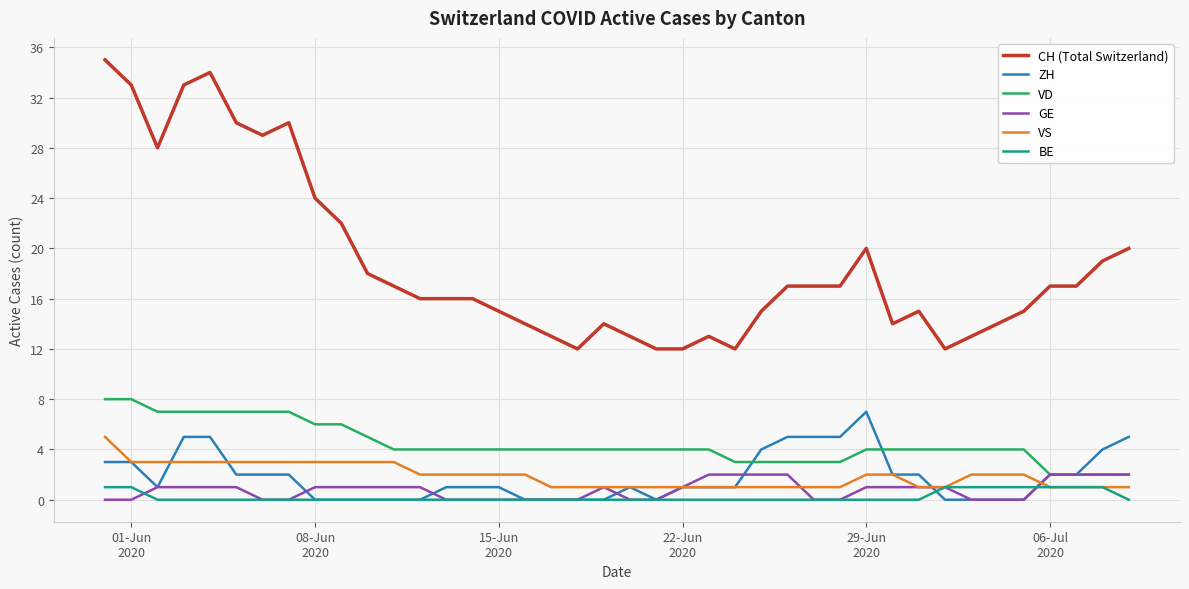

What is the average value of the VS series?

2